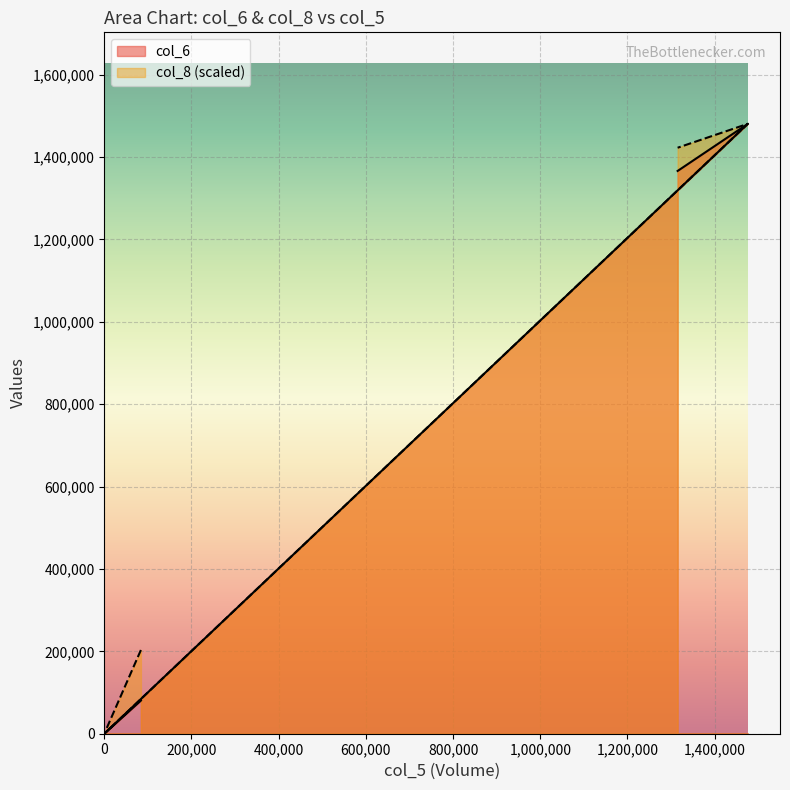

Which label corresponds to the largest value in the chart?

1476000